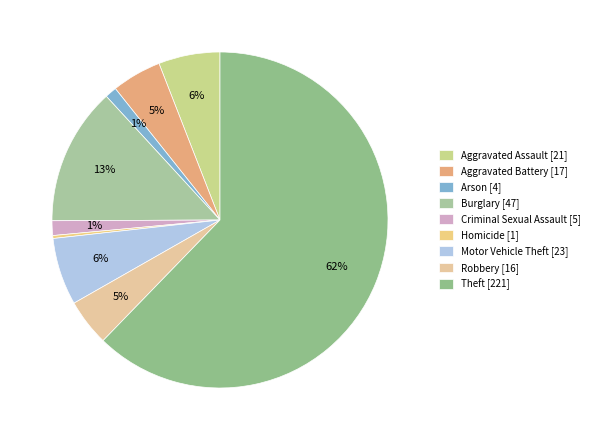

How many segments does this pie chart have?

9